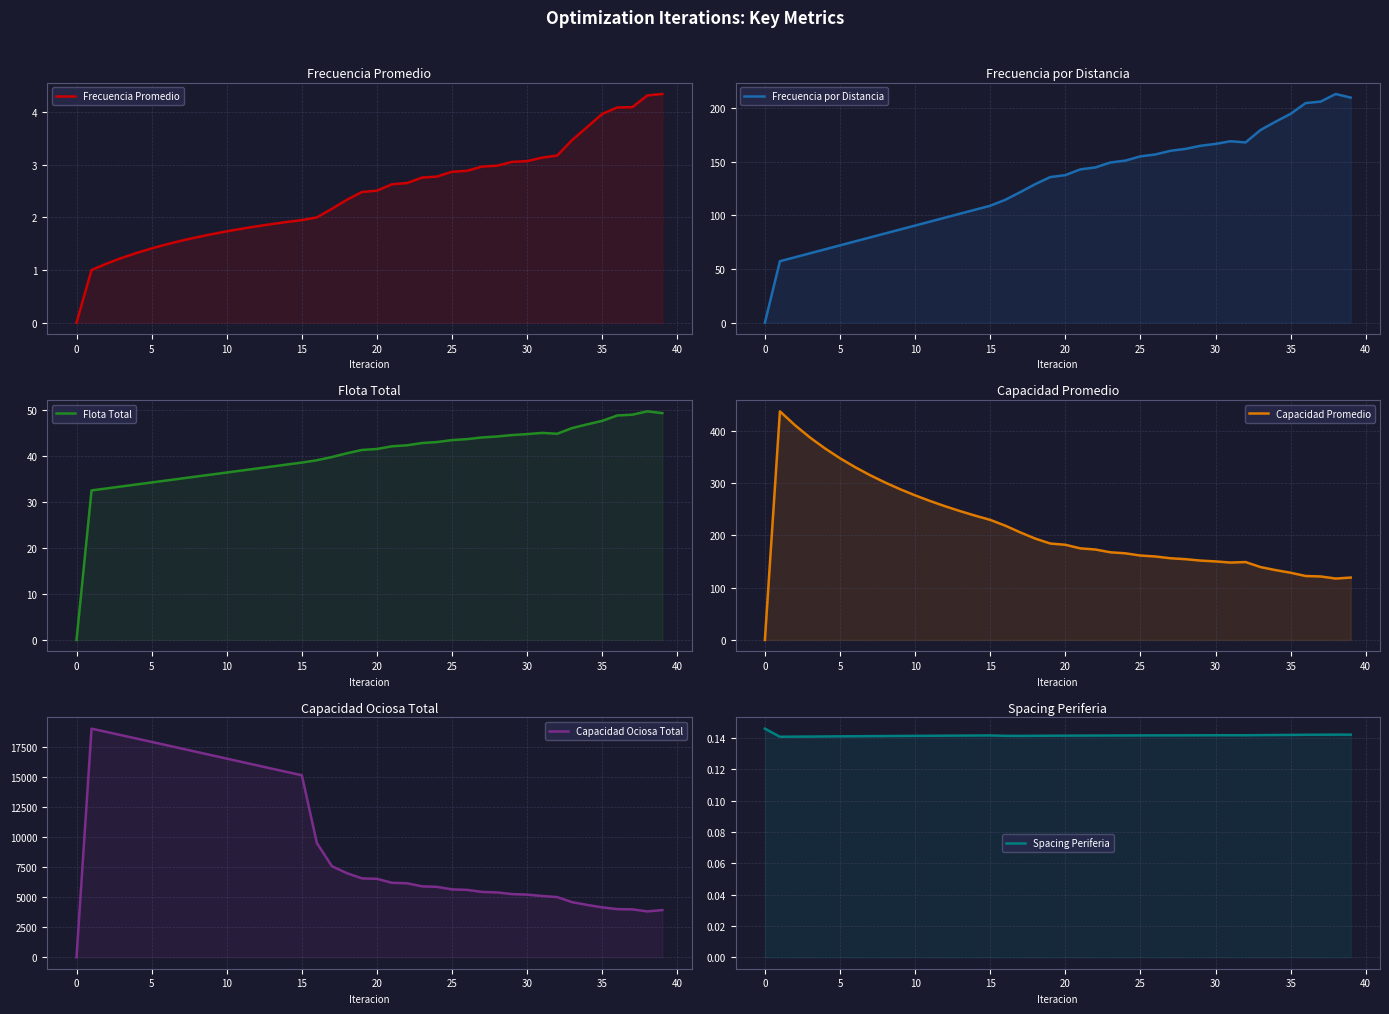

What is the label of the 9th point from the left?

35